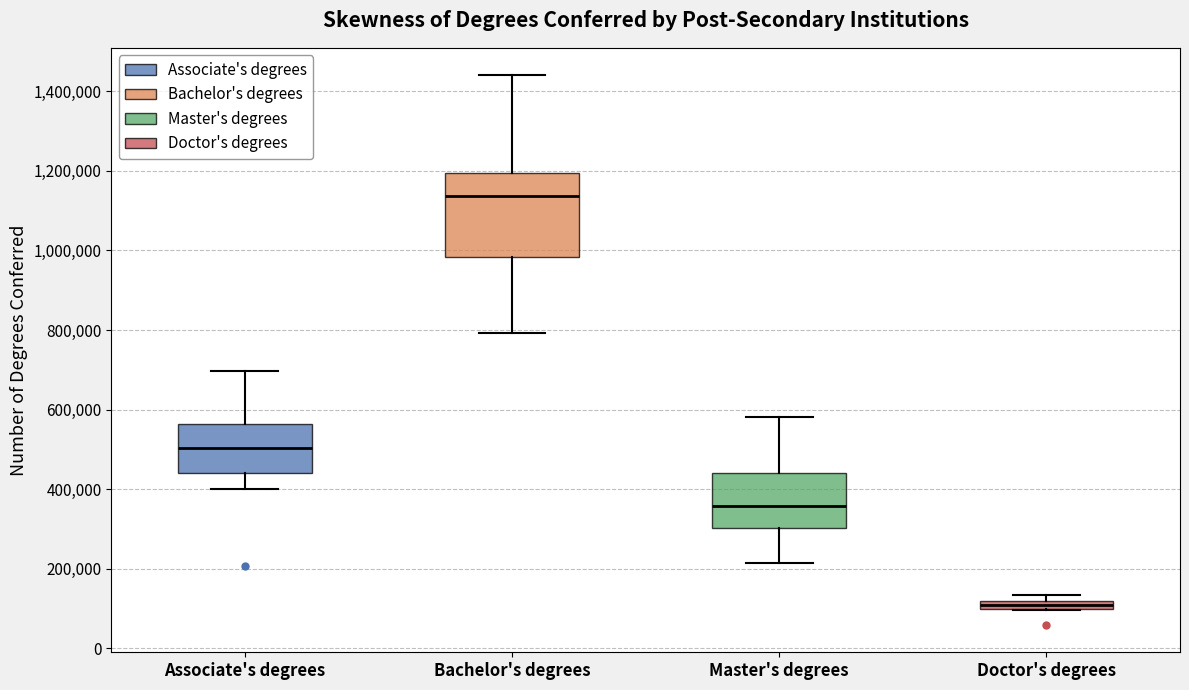

Which box is the tallest, from its lower edge to its upper edge?

Bachelor's degrees